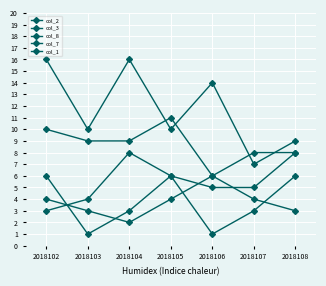

Where is the first local maximum for col_1?

2018105